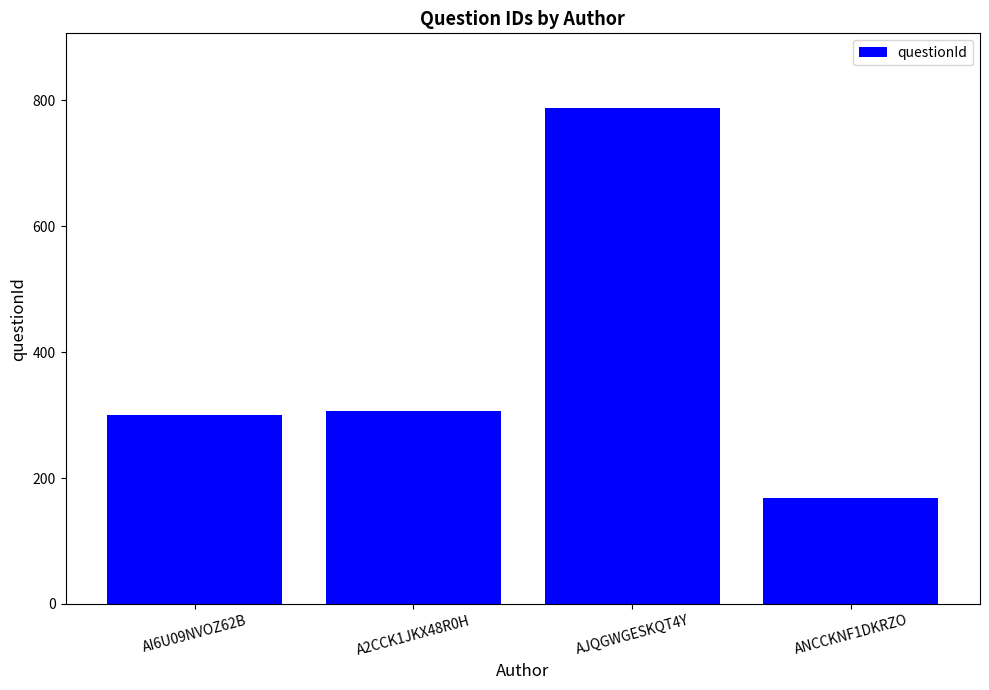

What value does the data have at AJQGWGESKQT4Y?

788